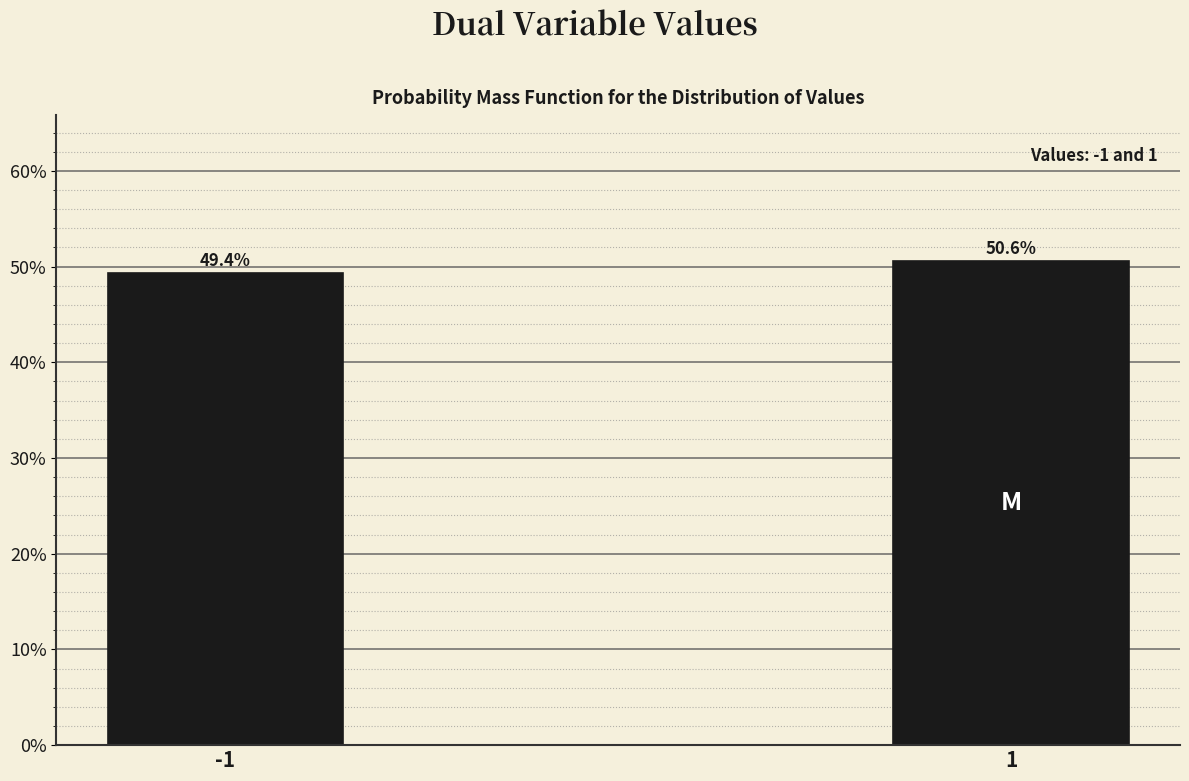

Reading left to right, list all the values displayed in this chart.

49.4	50.6